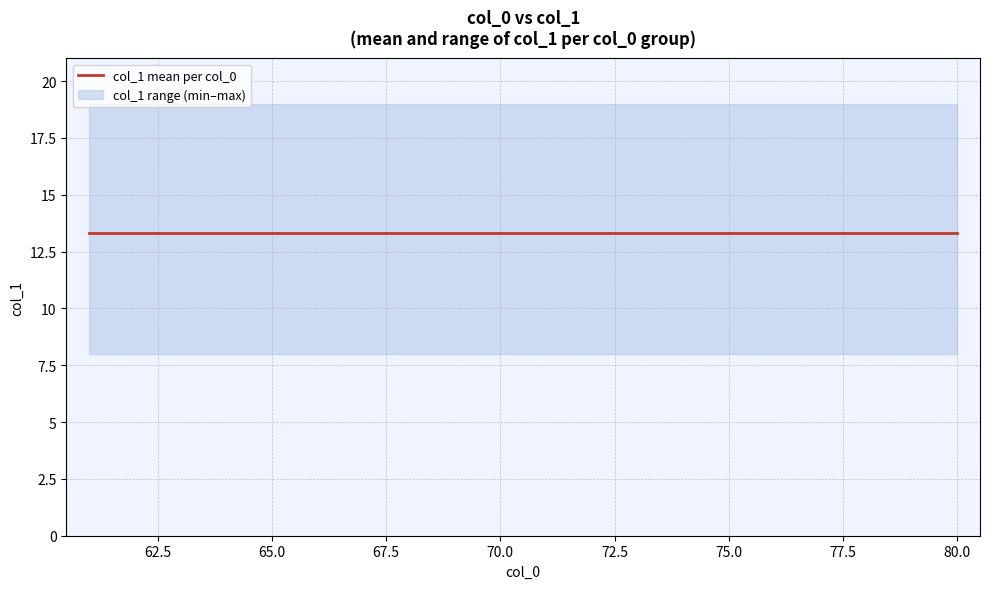

True or false: x_values has more than 2 interior local peaks.

False